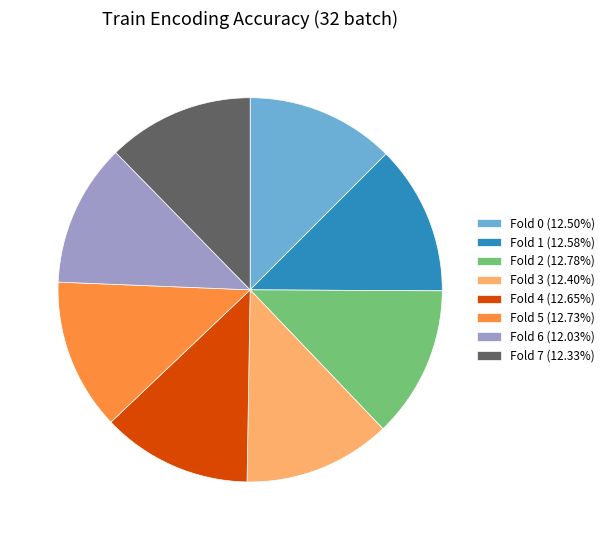

How many segments does this pie chart have?

8